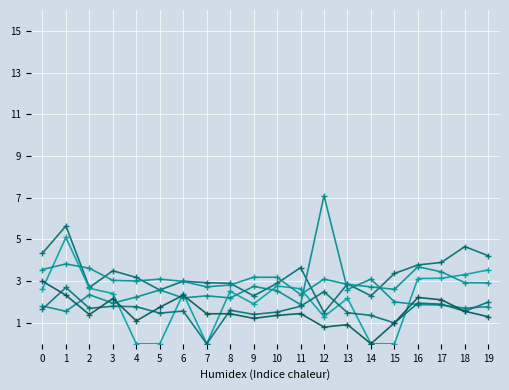

What is the spread (max minus min) of values at 11?

2.2